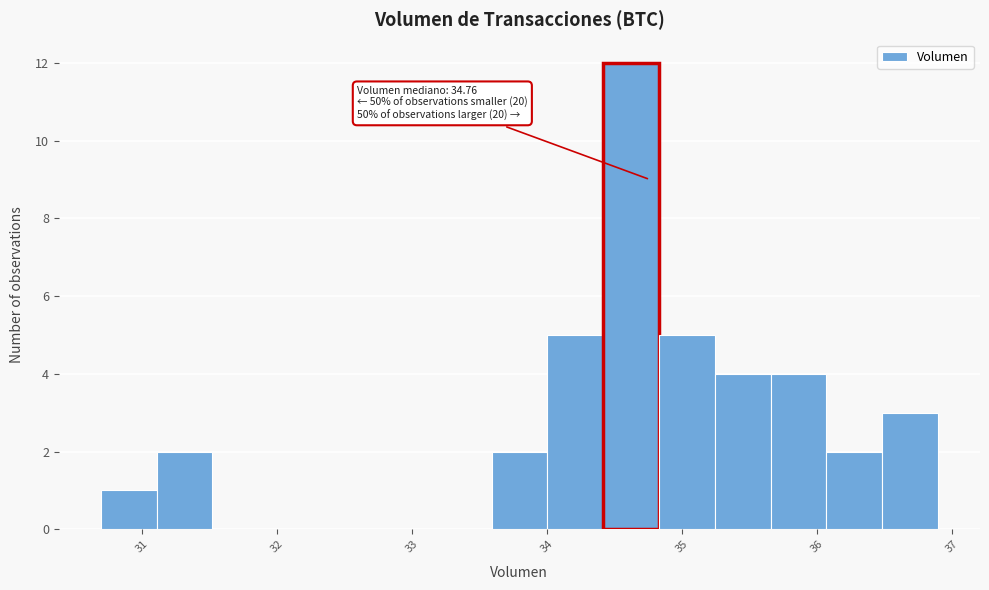

Over which range of the x-axis is the bar tallest?

34.4 to 34.8